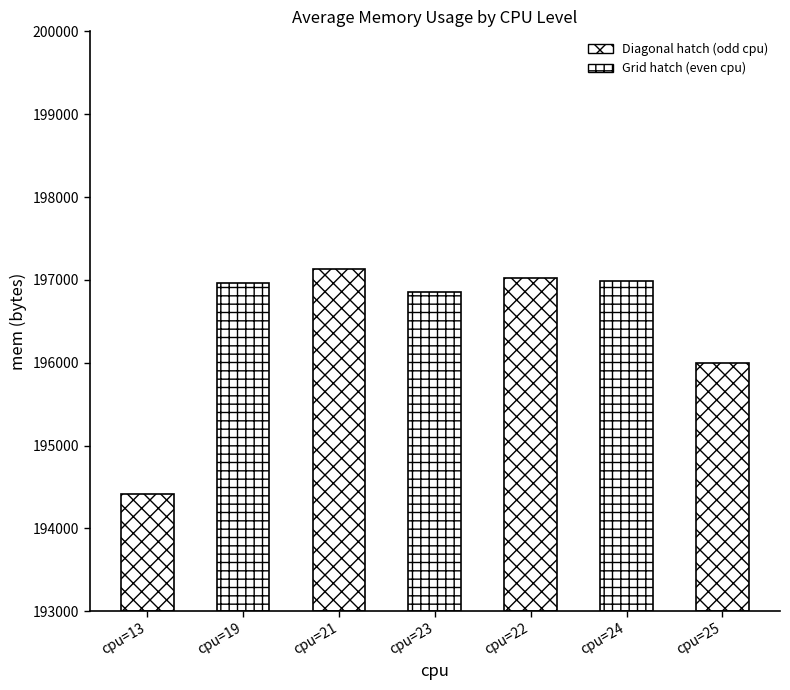

The chart shows a value of 196859 at 23. True or false?

True